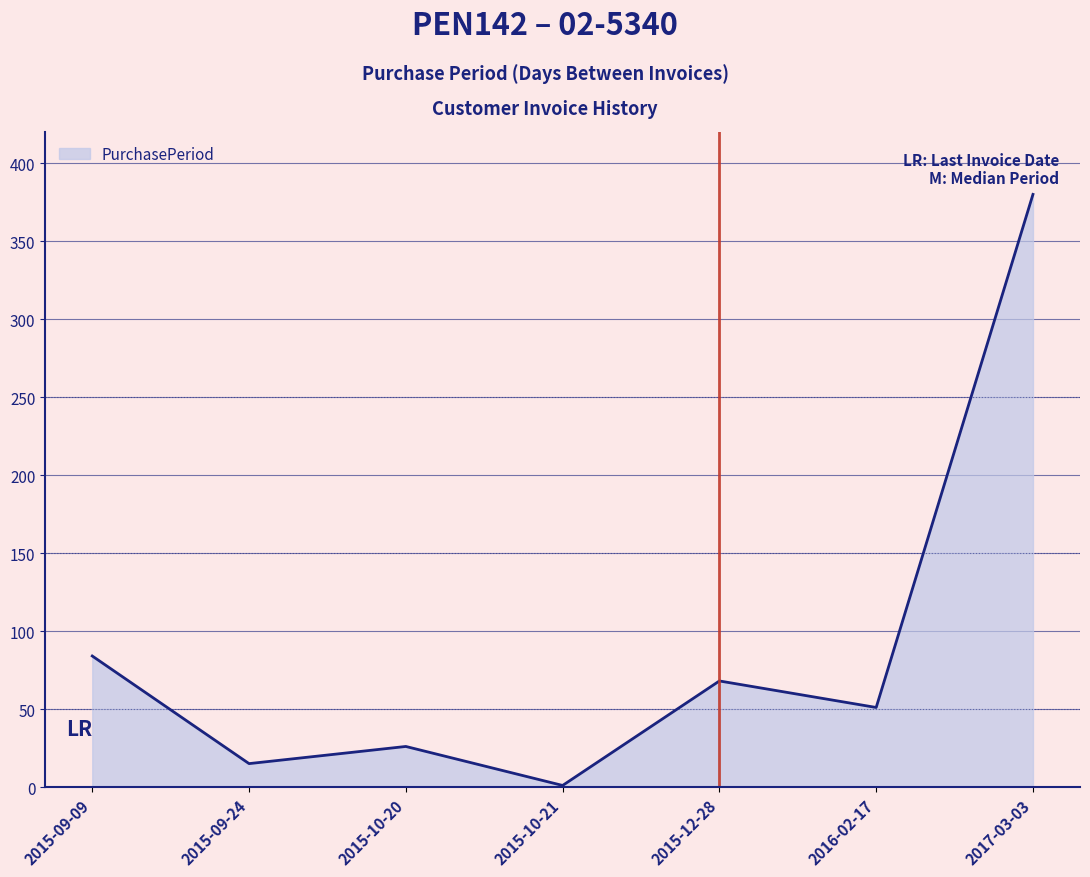

True or false: the data has more than 0 interior local peaks.

True